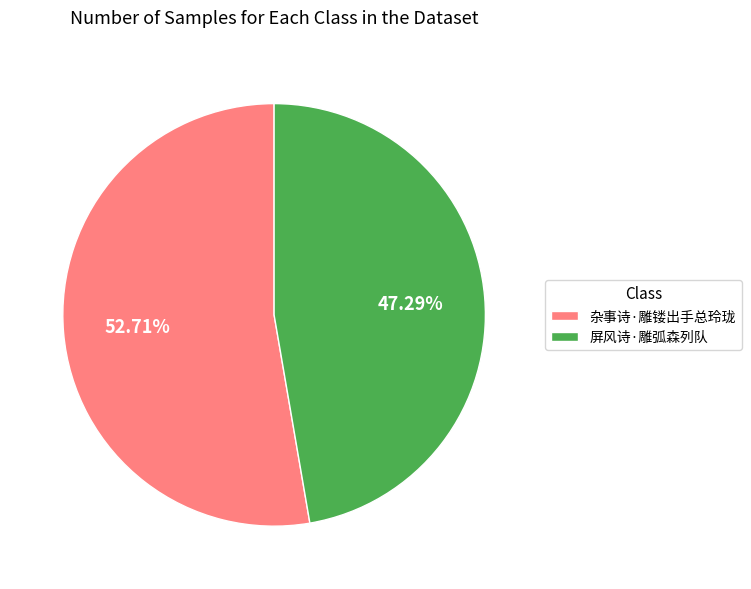

Count the number of slices in the pie.

2